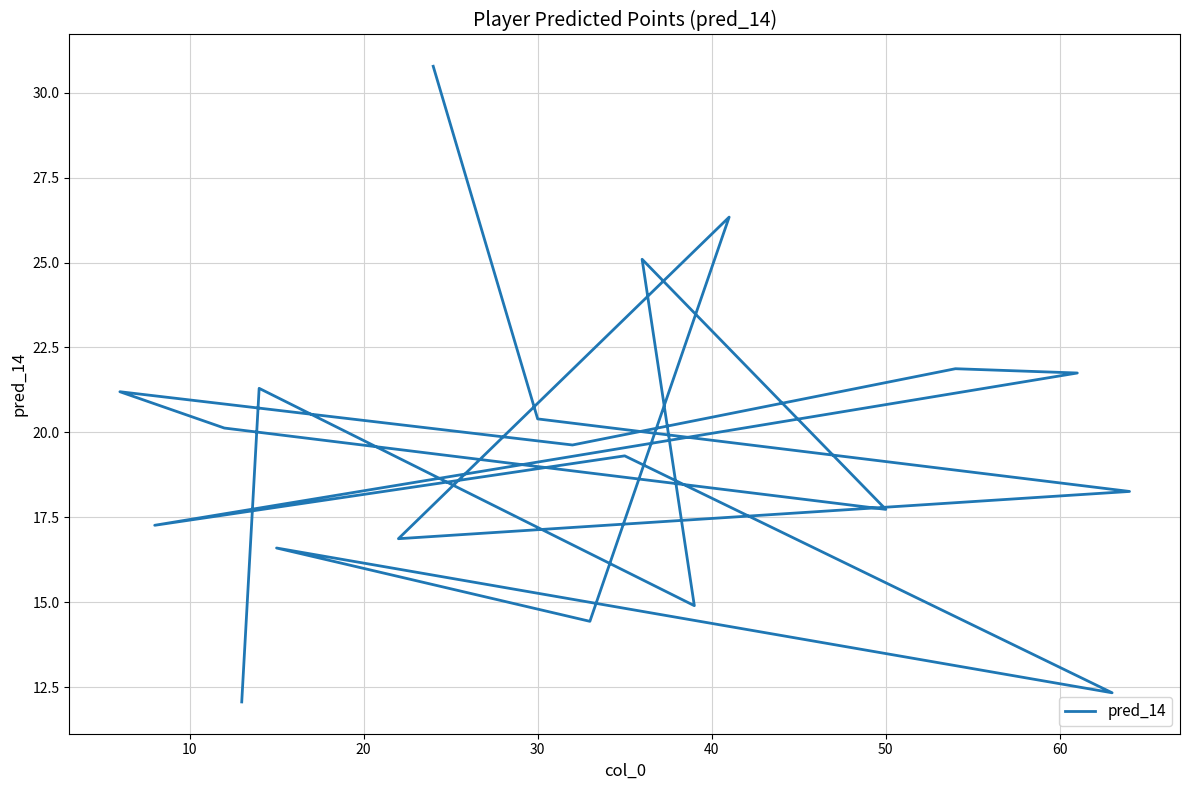

How many values are below 19?

9